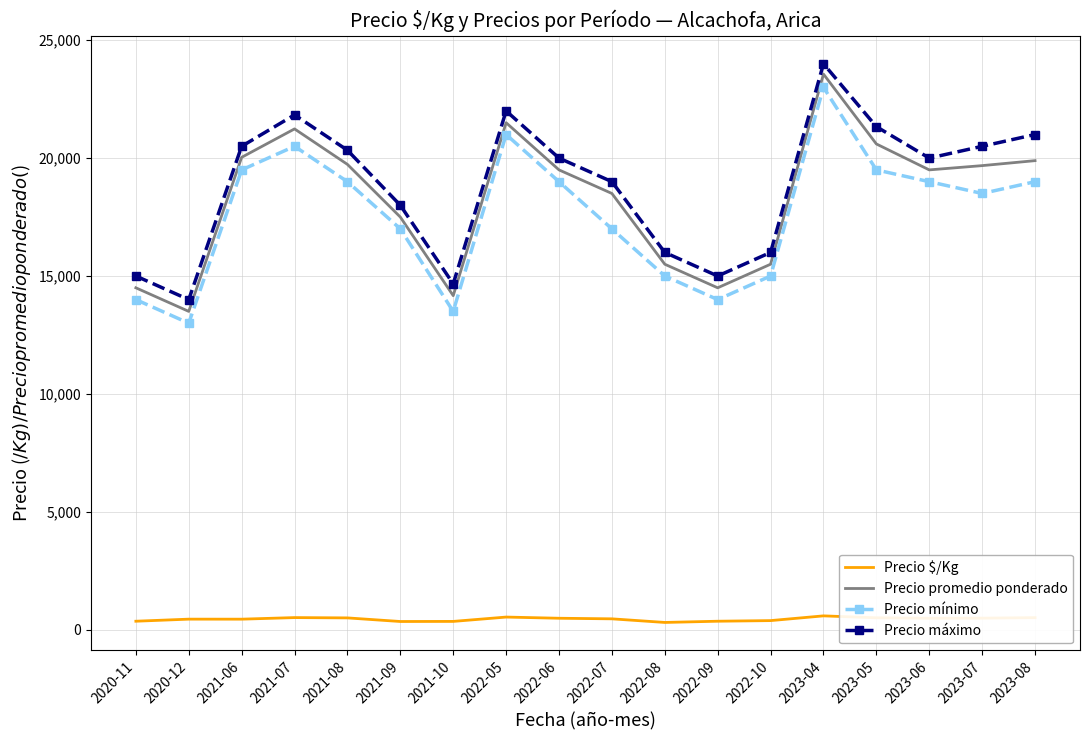

At which category does Precio mínimo reach its first local valley?

2020-12